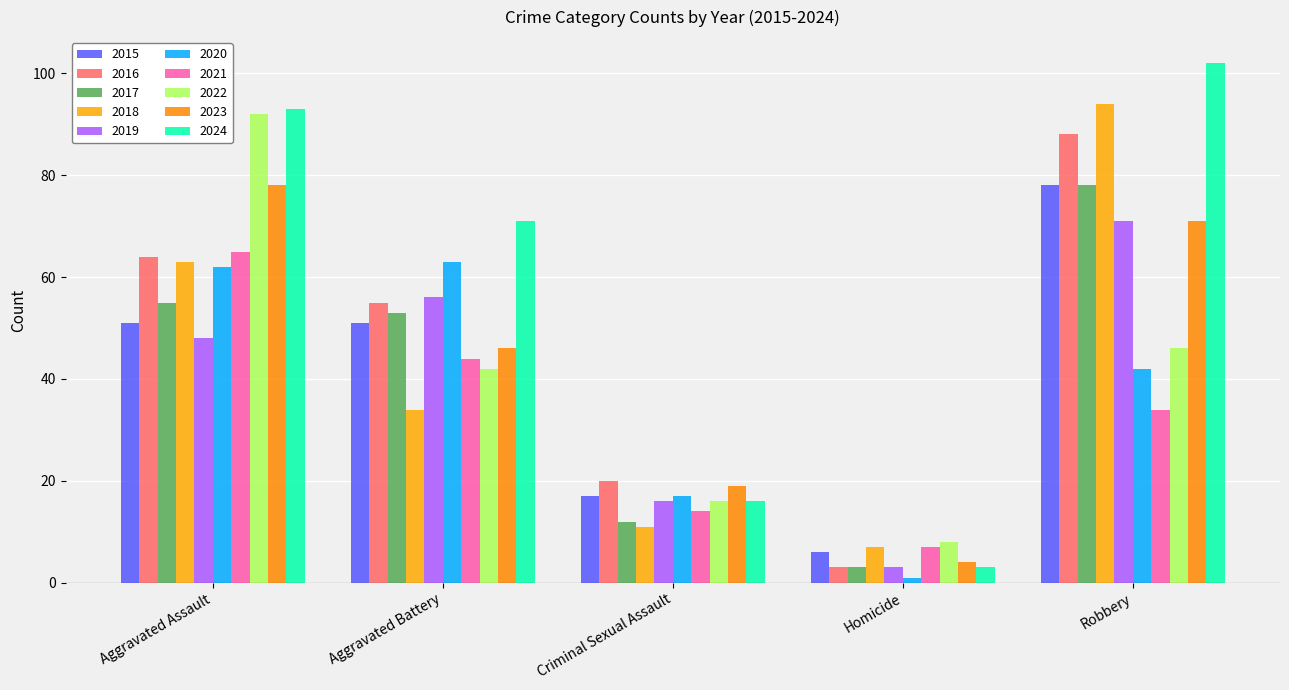

Are the bars grouped side by side (vs. stacked)?

Yes